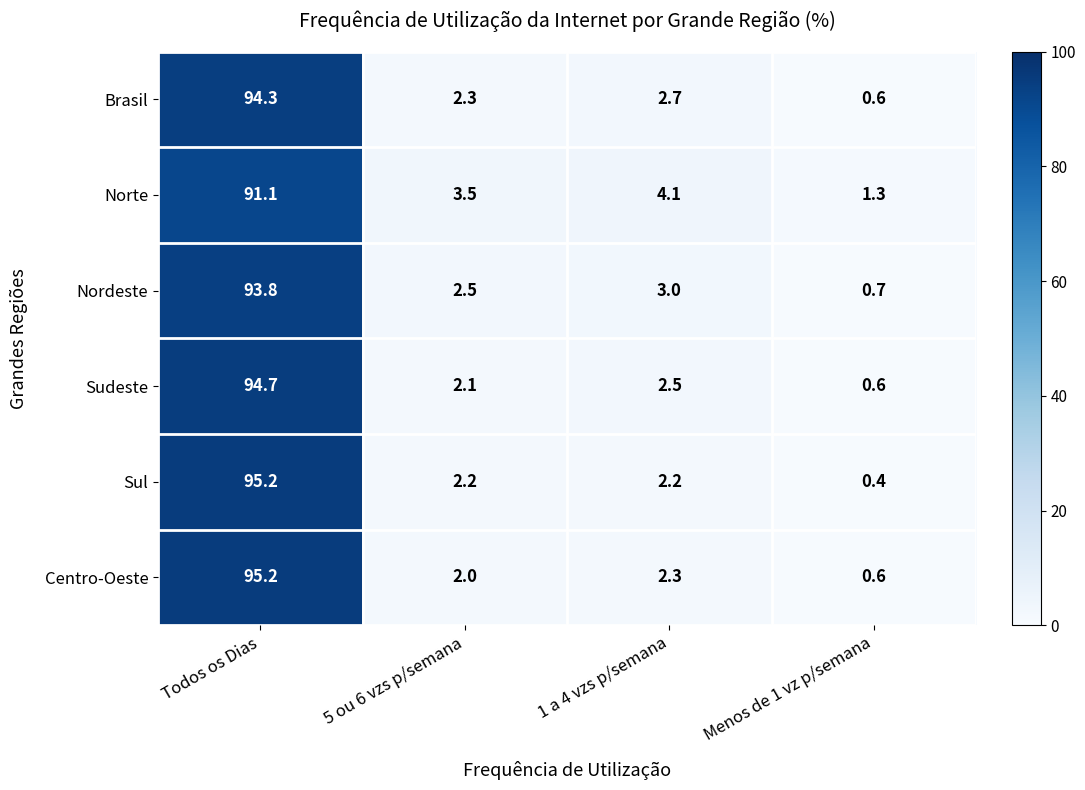

What is the difference between the maximum and second lowest values in the Nordeste series?

91.3